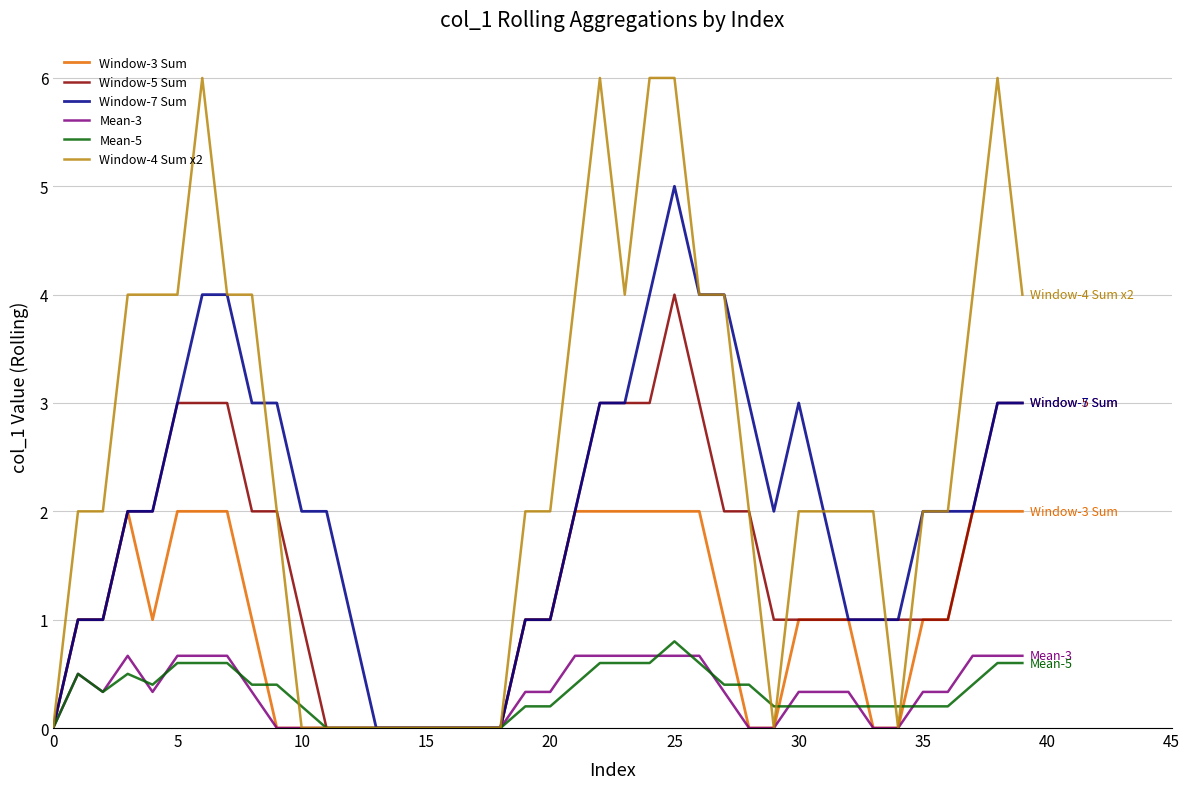

Does the chart display data point markers on the line(s)?

No